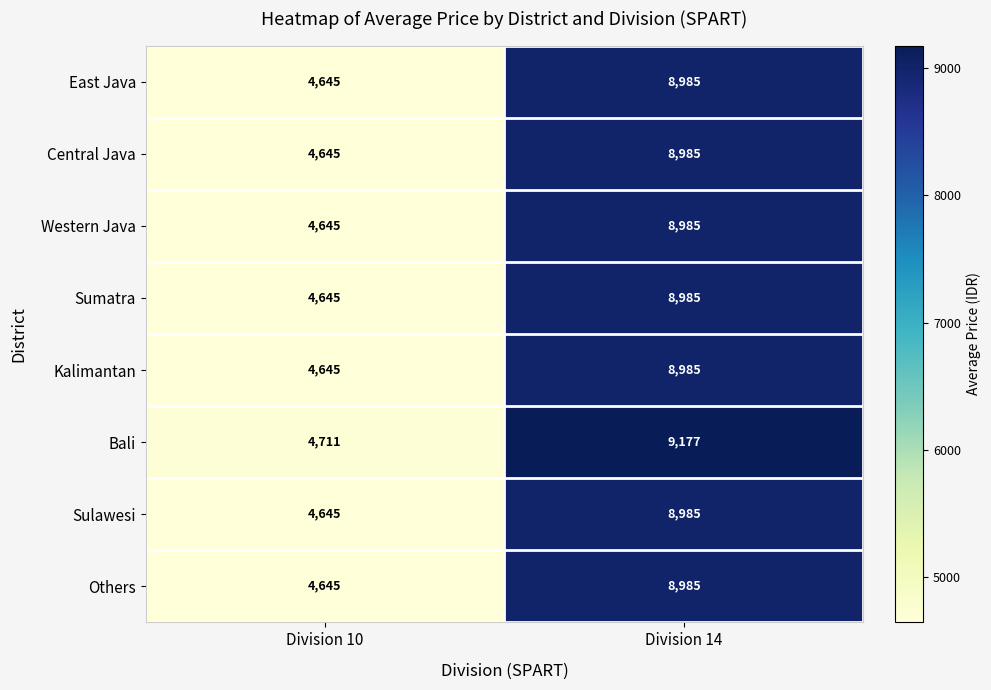

What is the difference between the East Java values at Division 10 and Division 14?

4340